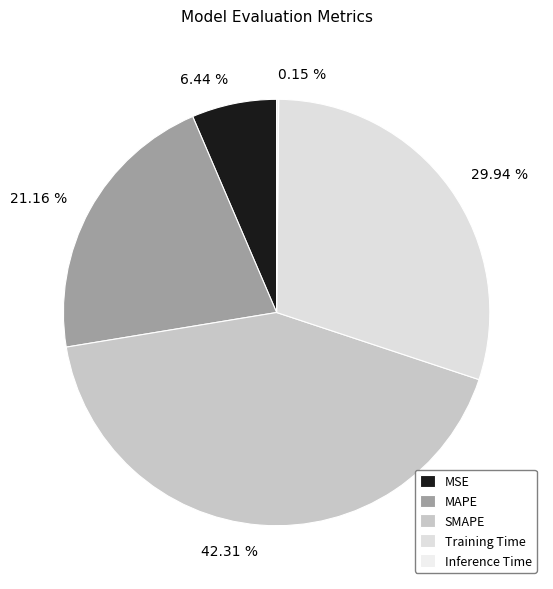

Between 42.31 % and 21.16 %, which is larger?

42.31 %